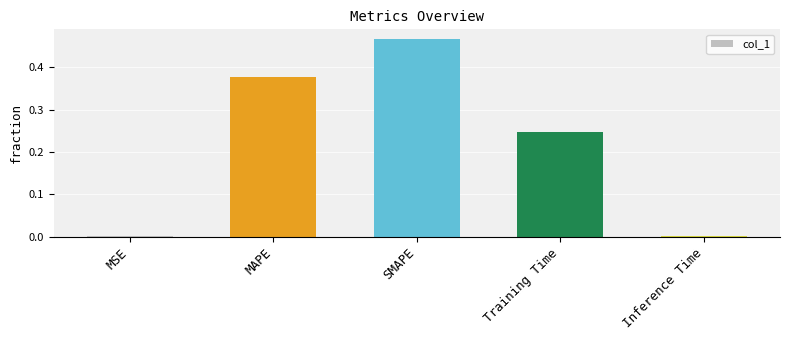

Which label corresponds to the largest value in the chart?

SMAPE